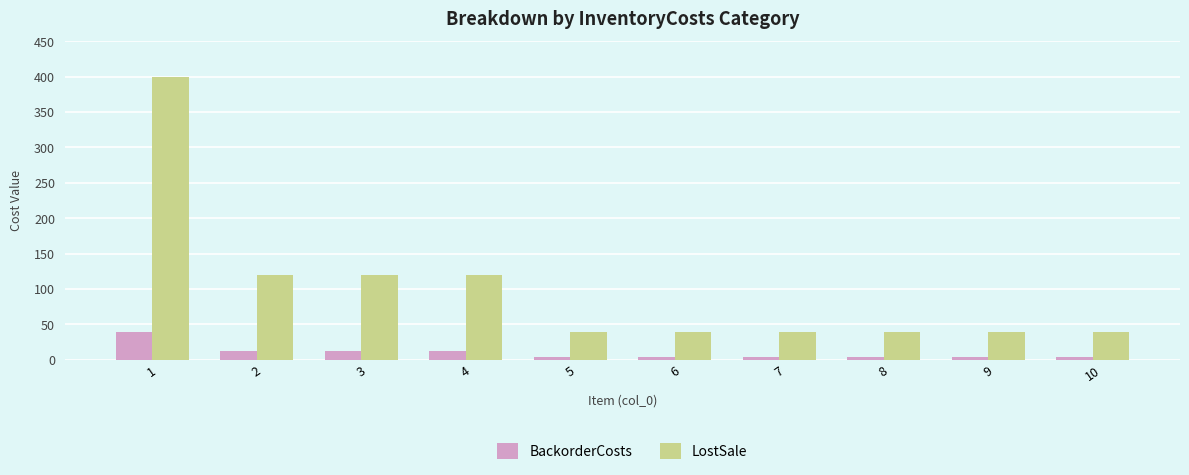

At 5, list the series in order from smallest to largest.

BackorderCosts, LostSale